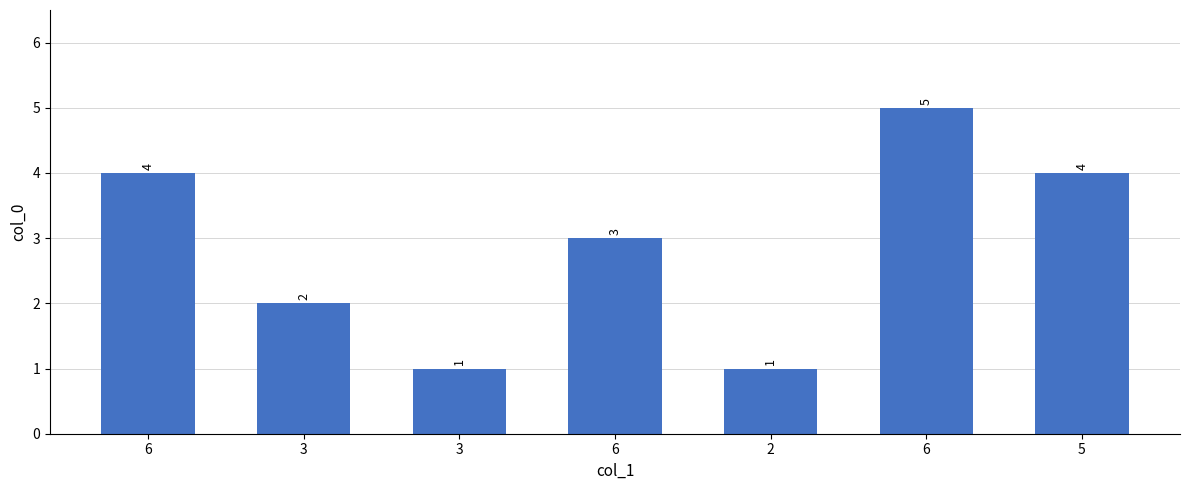

What is the average value?

3